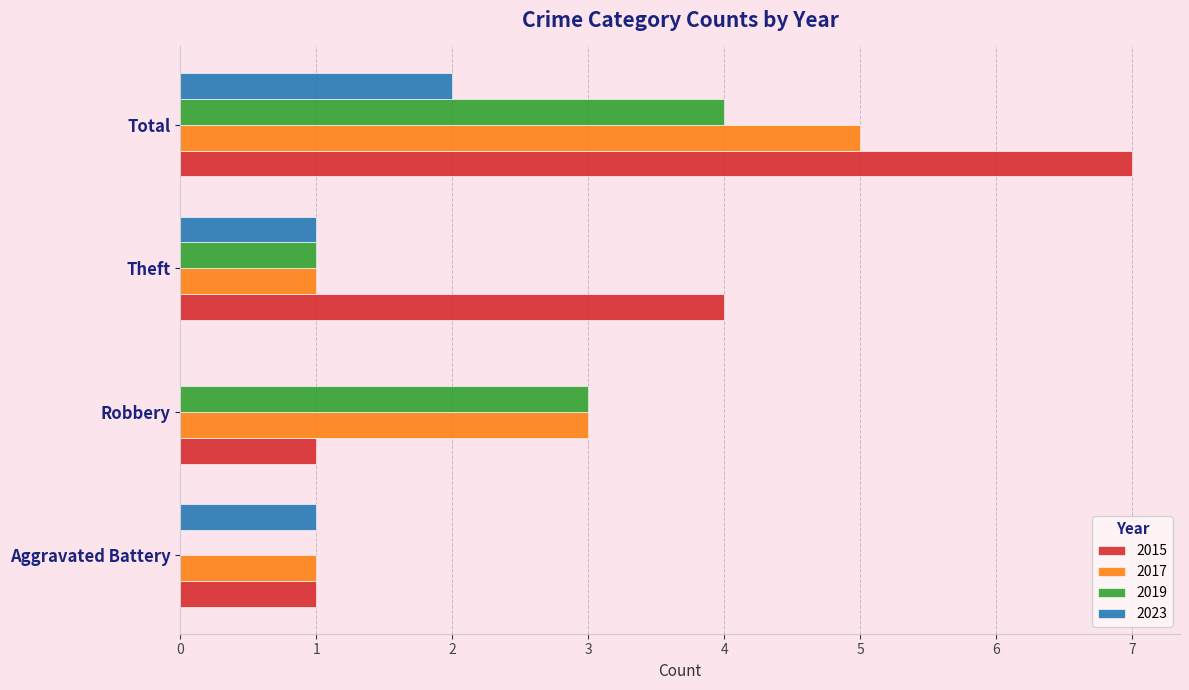

Read the 2017 value at Theft.

1